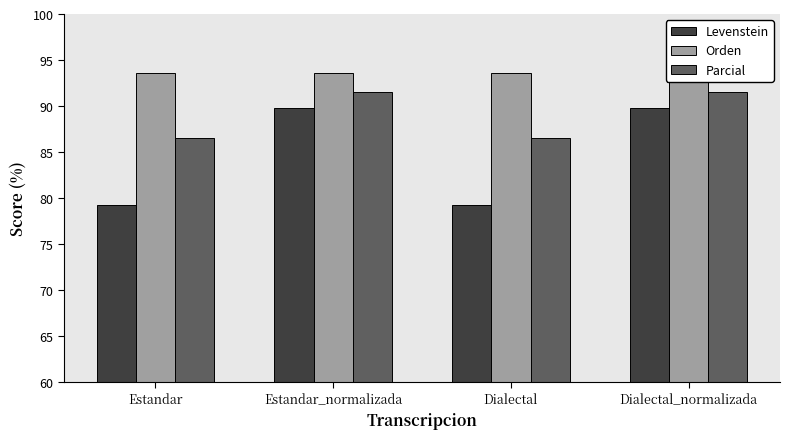

What is the sum of the Orden values at Estandar and Estandar_normalizada?

187.2